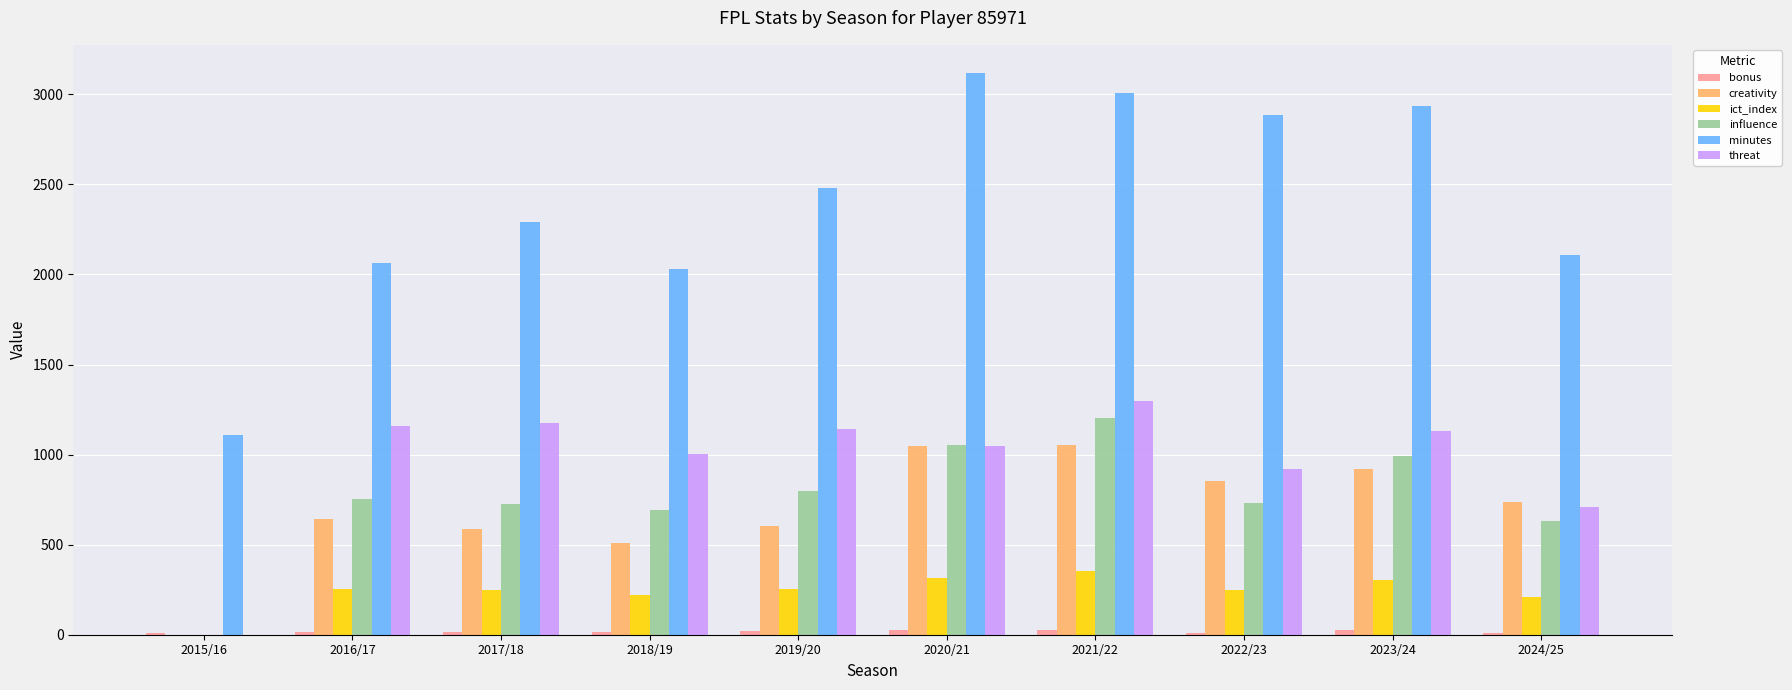

How many series are shown in this chart?

6